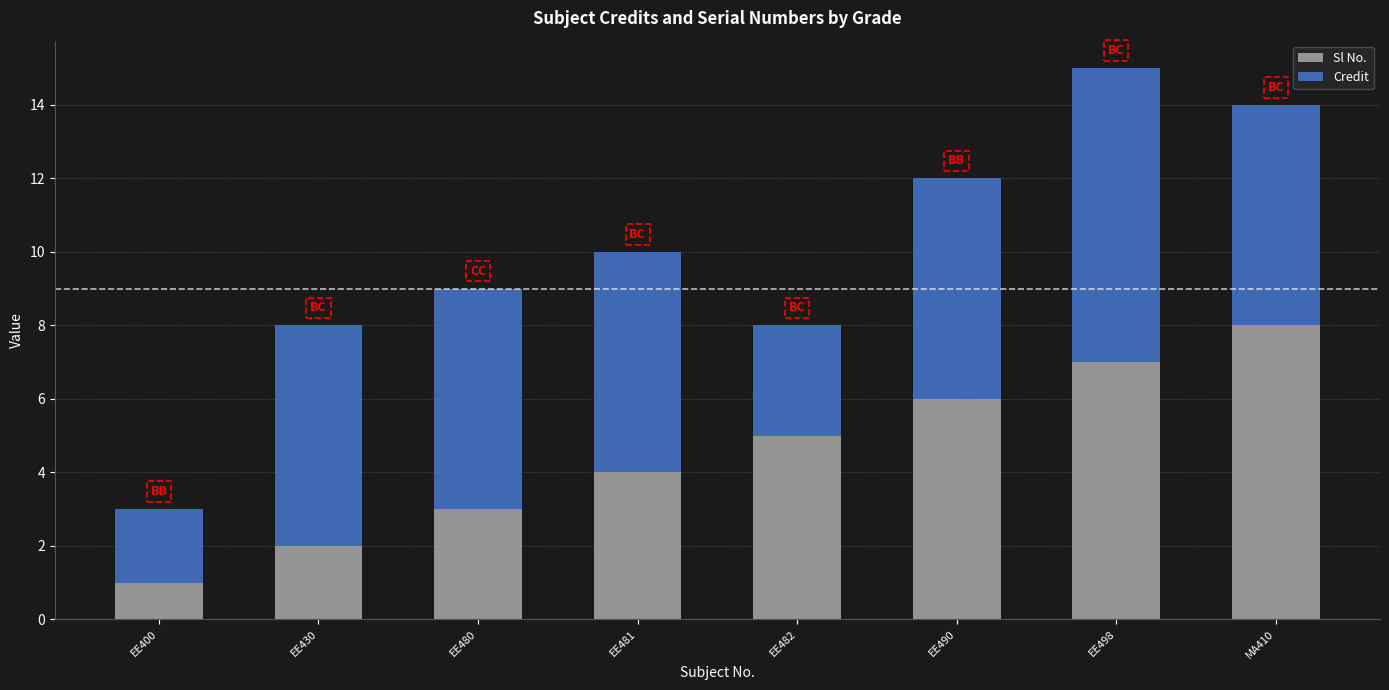

At which label does Sl No. reach its minimum?

EE400